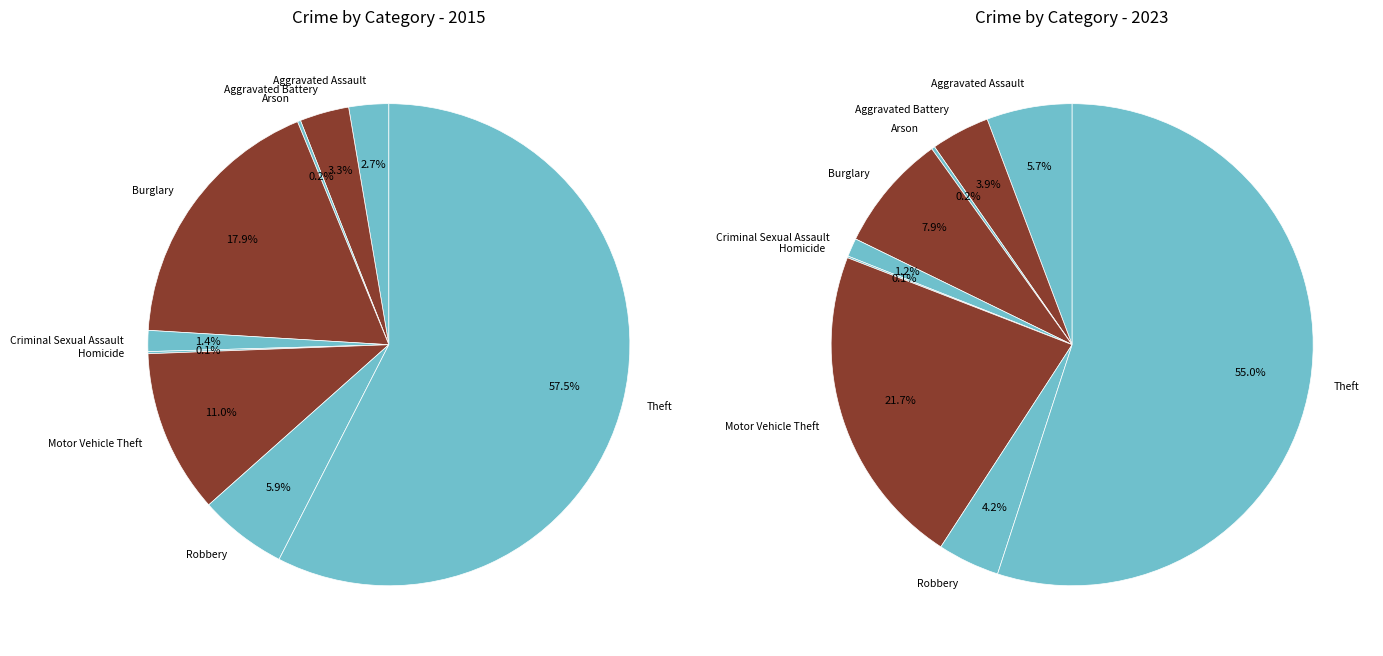

Which category has the biggest portion of the pie?

Theft